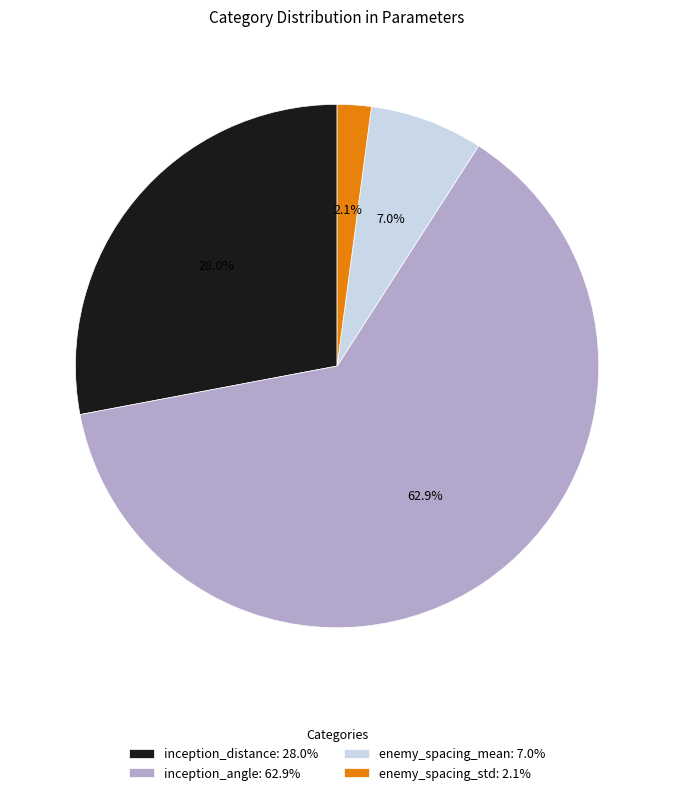

Is there a majority slice in this chart?

Yes